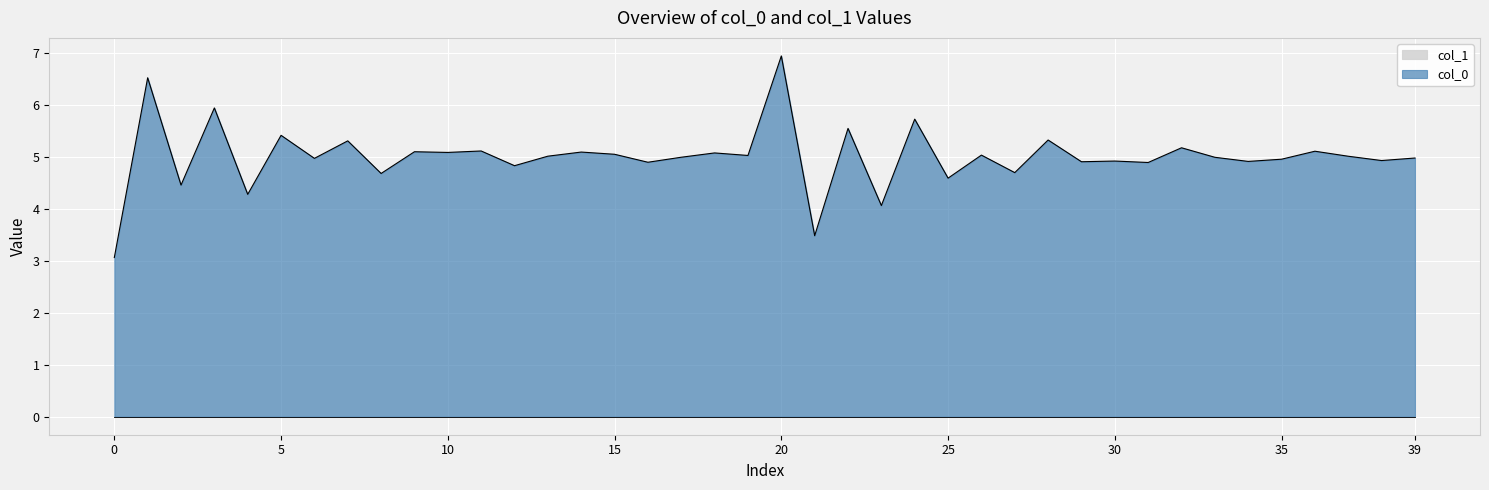

Reading left to right, list all the values displayed in this chart.

3.1	6.5	4.5	5.9	4.3	5.4	5.0	5.3	4.7	5.1	5.1	5.1	4.8	5.0	5.1	5.0	4.9	5.0	5.1	5.0	6.9	3.5	5.5	4.1	5.7	4.6	5.0	4.7	5.3	4.9	4.9	4.9	5.2	5.0	4.9	5.0	5.1	5.0	4.9	5.0